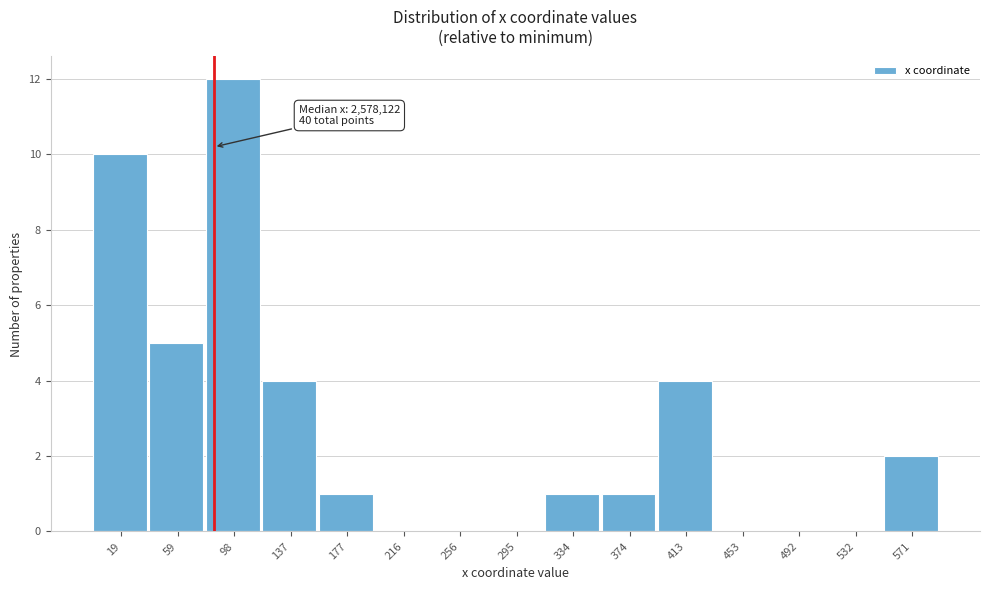

Reading left to right, list all the values displayed in this chart.

19=10	59=5	98=12	137=4	177=1	216=0	256=0	295=0	334=1	374=1	413=4	453=0	492=0	532=0	571=2